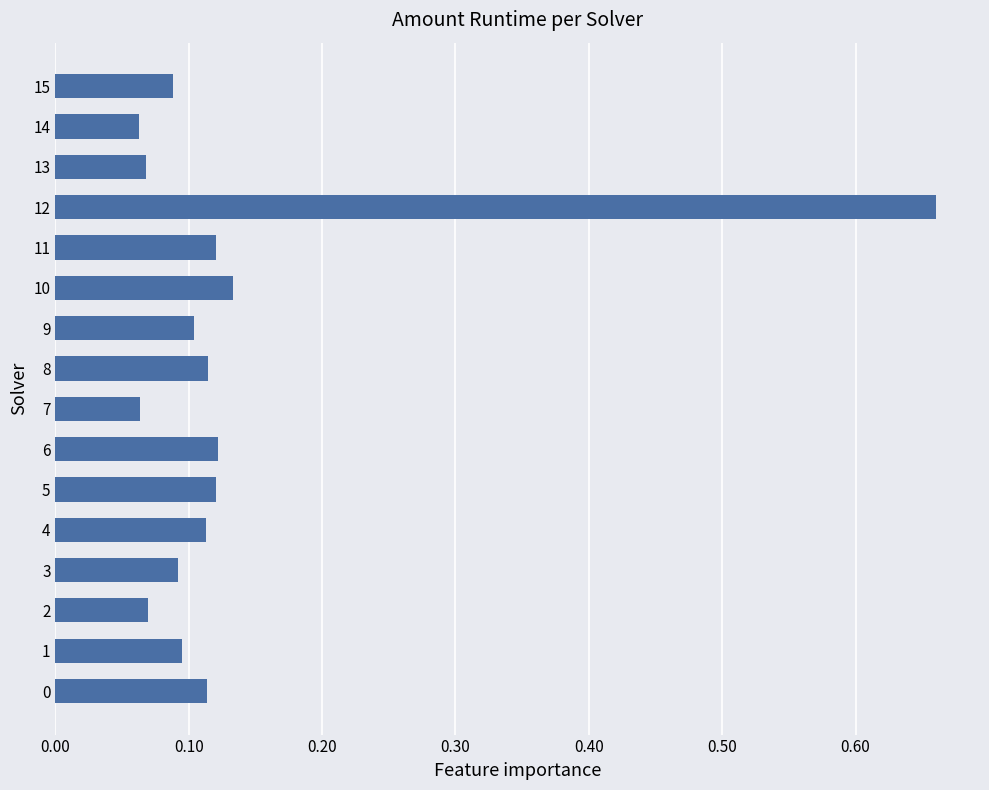

The chart shows a value of 0.2 at 5. True or false?

False